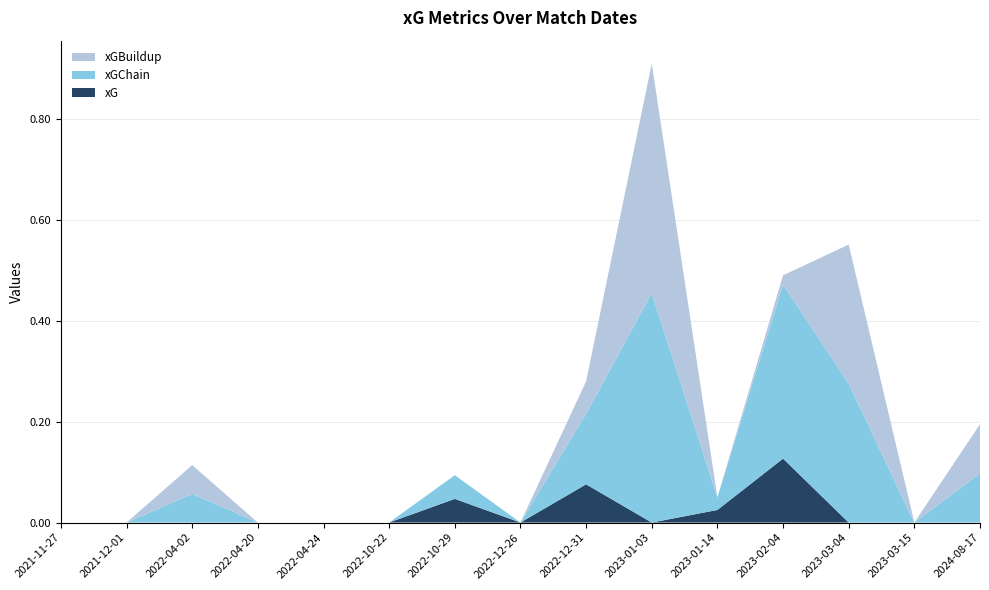

Reading left to right, transcribe all the data shown in this chart.

xG: 2021-11-27=0.0	2021-12-01=0.0	2022-04-02=0.0	2022-04-20=0.0	2022-04-24=0.0	2022-10-22=0.0	2022-10-29=0.0	2022-12-26=0.0	2022-12-31=0.1	2023-01-03=0.0	2023-01-14=0.0	2023-02-04=0.1	2023-03-04=0.0	2023-03-15=0.0	2024-08-17=0.0
xGChain: 2021-11-27=0.0	2021-12-01=0.0	2022-04-02=0.1	2022-04-20=0.0	2022-04-24=0.0	2022-10-22=0.0	2022-10-29=0.0	2022-12-26=0.0	2022-12-31=0.1	2023-01-03=0.5	2023-01-14=0.0	2023-02-04=0.3	2023-03-04=0.3	2023-03-15=0.0	2024-08-17=0.1
xGBuildup: 2021-11-27=0.0	2021-12-01=0.0	2022-04-02=0.1	2022-04-20=0.0	2022-04-24=0.0	2022-10-22=0.0	2022-10-29=0.0	2022-12-26=0.0	2022-12-31=0.1	2023-01-03=0.5	2023-01-14=0.0	2023-02-04=0.0	2023-03-04=0.3	2023-03-15=0.0	2024-08-17=0.1